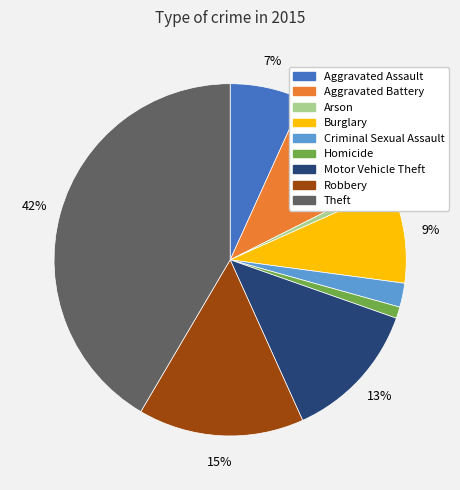

To the nearest percent, what is the combined percentage of Burglary and Criminal Sexual Assault?

11%